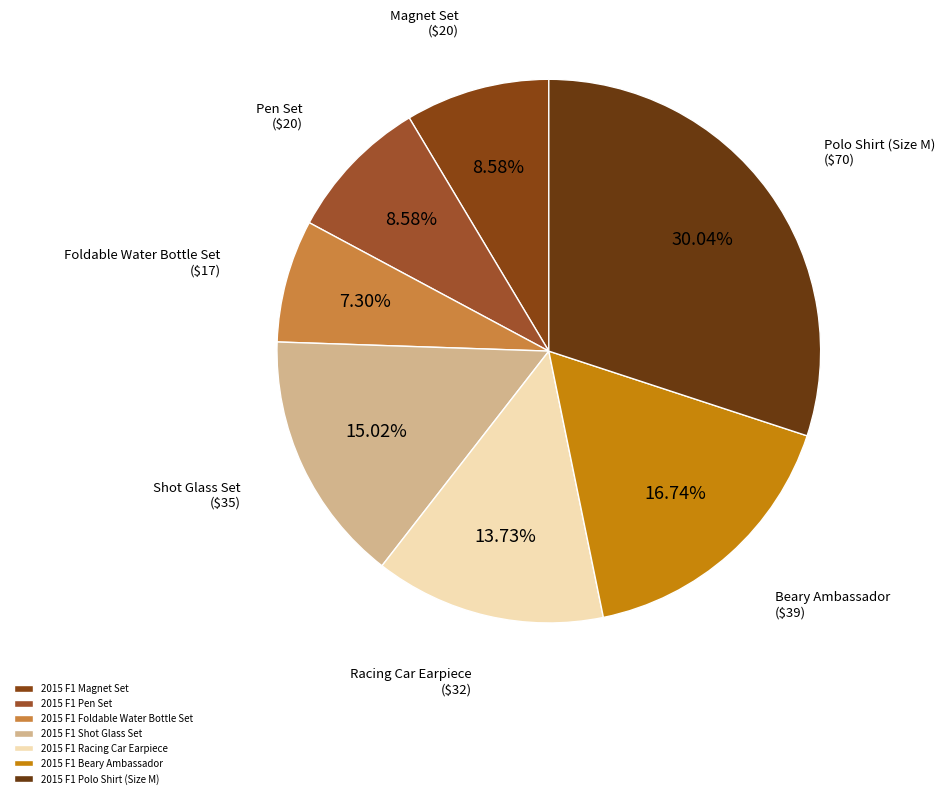

To the nearest percent, what percentage of the pie is 2015 F1 Pen Set?

9%